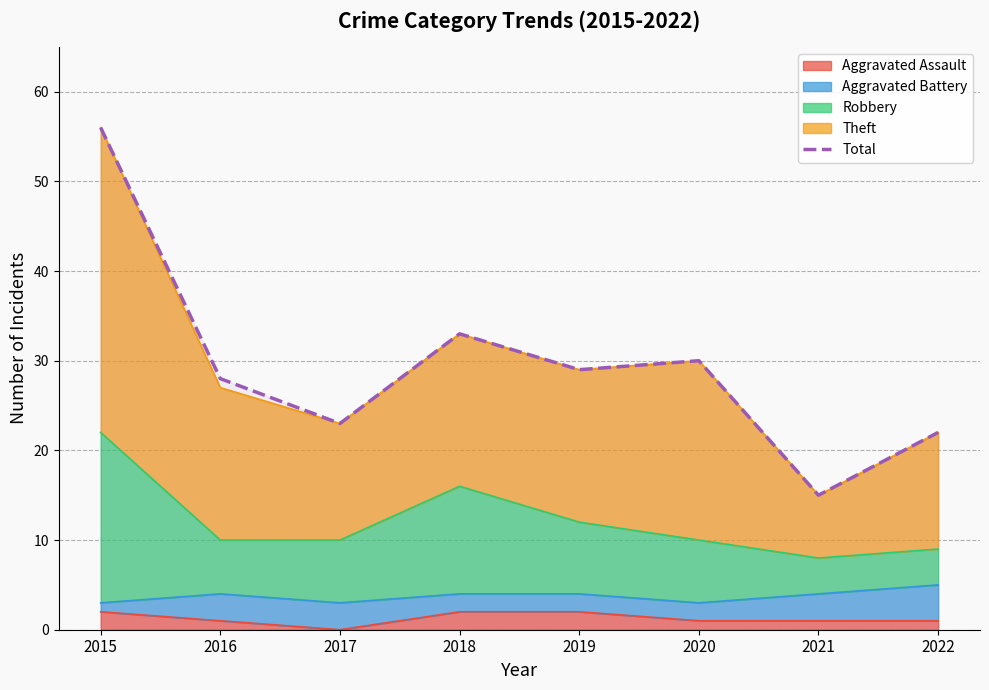

How many points are higher than both their immediate neighbors (excluding endpoints)?

2